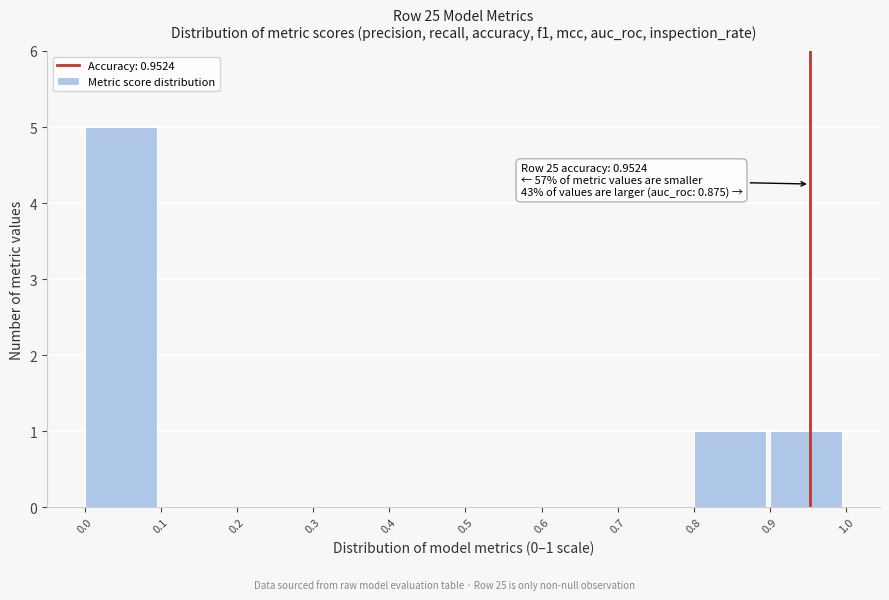

Which range on the x-axis has the tallest bar?

0.0 to 0.1